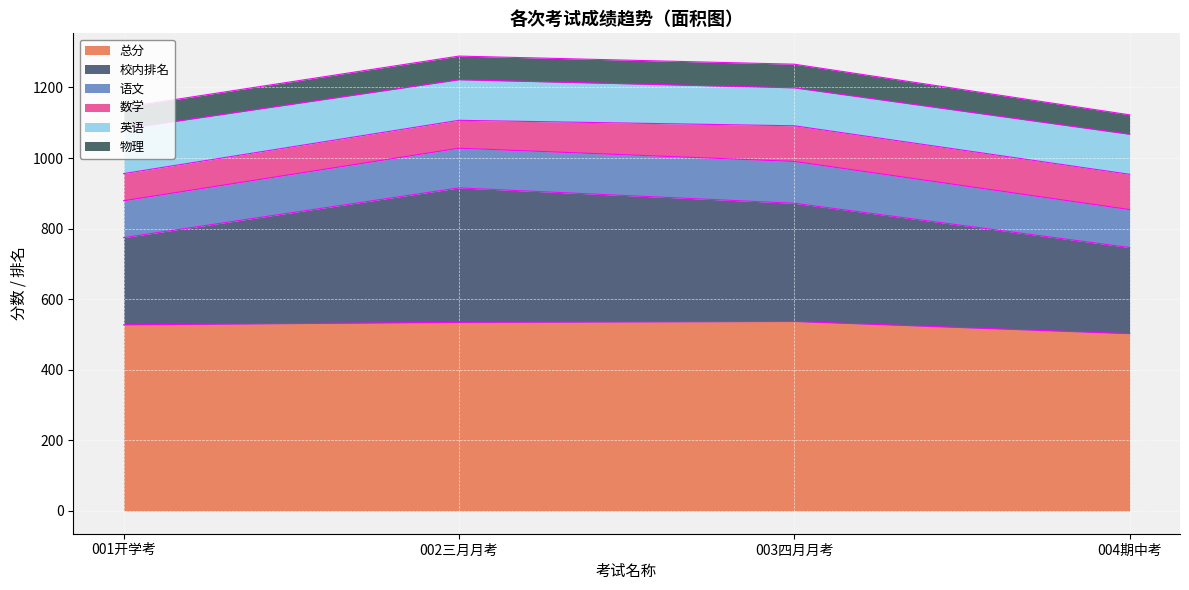

True or false: 校内排名 has more than 2 interior local peaks.

False